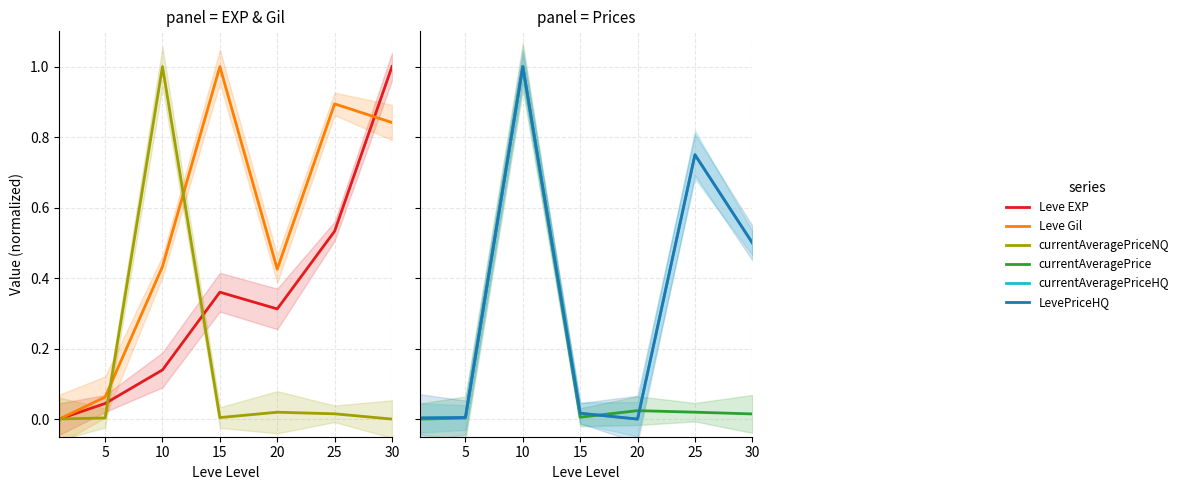

How many lines are shown in the chart?

6